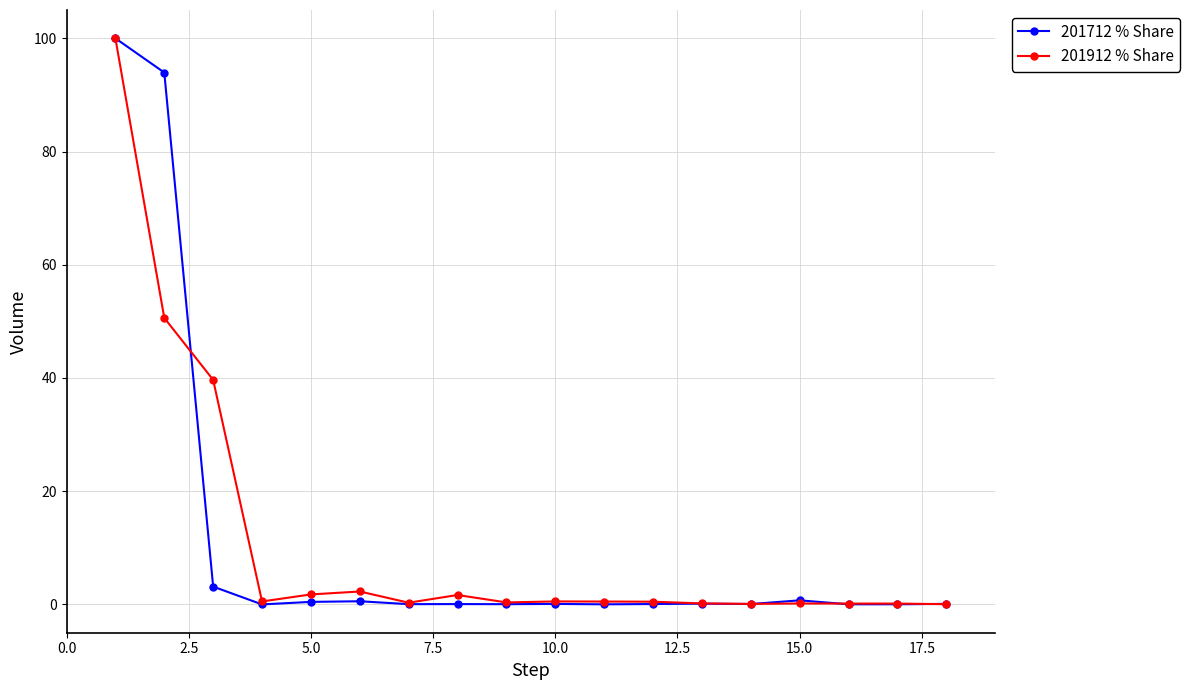

True or false: 201712 % Share has more than 1 interior local peaks.

True